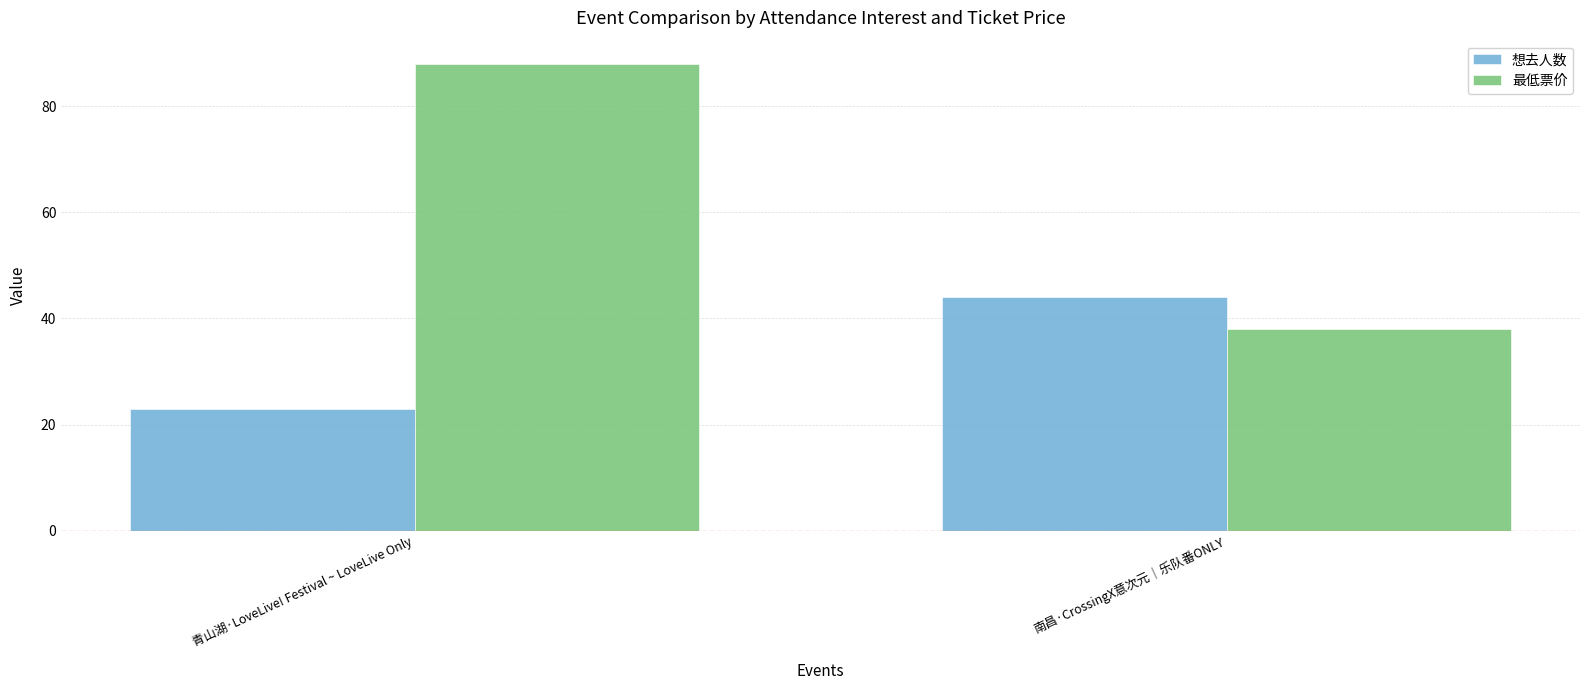

Is the value of 最低票价 at 南昌·CrossingX意次元｜乐队番ONLY greater than the value of 想去人数 at 青山湖·LoveLive! Festival ~ LoveLive Only?

Yes